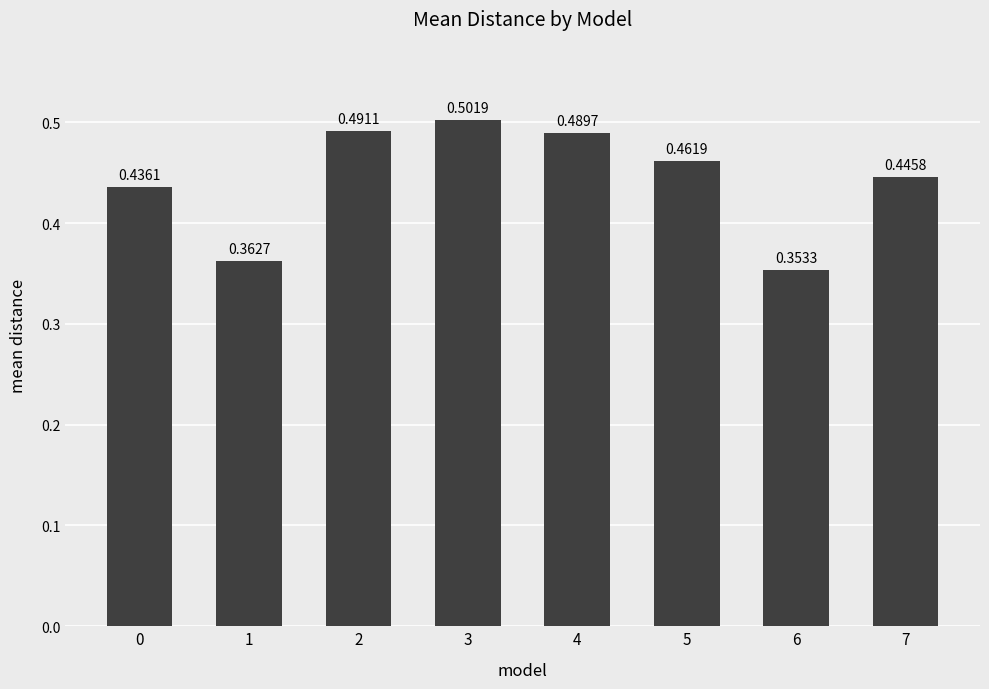

How many values are between 0 and 1?

8